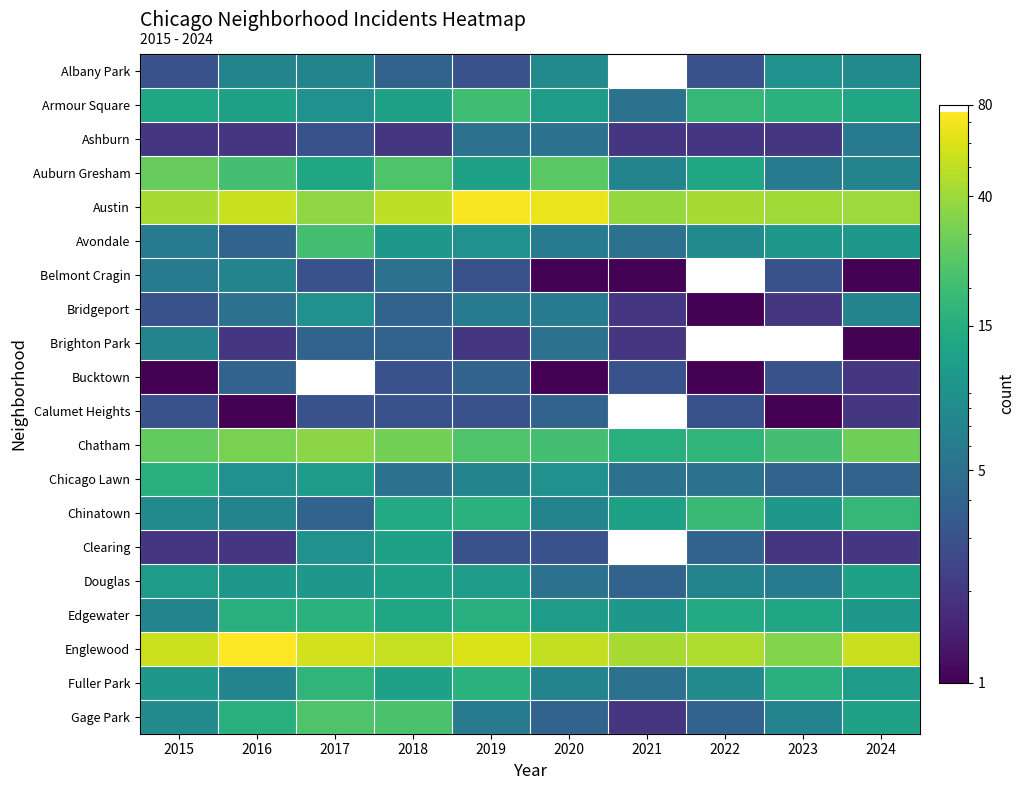

Which series has the largest range (max minus min)?

Englewood